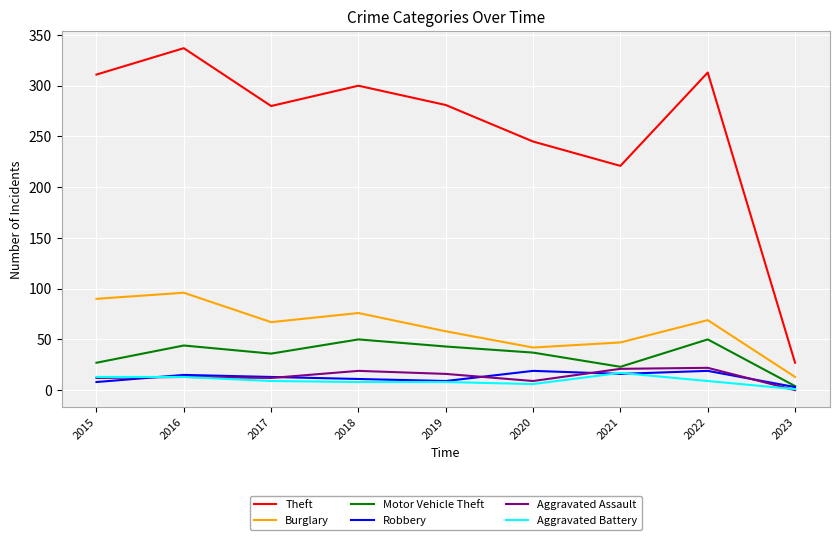

Is the value of Aggravated Battery at 2019 greater than the value of Aggravated Assault at 2015?

No